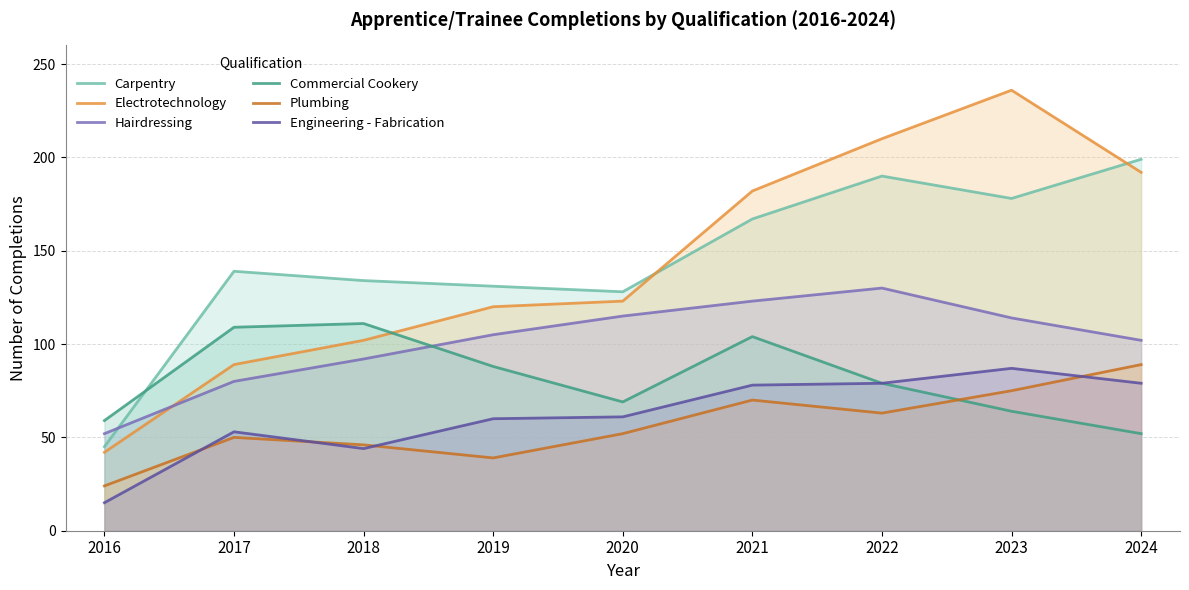

Reading right to left, list all the values displayed in this chart.

Carpentry: 199	178	190	167	128	131	134	139	45
Electrotechnology: 192	236	210	182	123	120	102	89	42
Hairdressing: 102	114	130	123	115	105	92	80	52
Commercial Cookery: 52	64	79	104	69	88	111	109	59
Plumbing: 89	75	63	70	52	39	46	50	24
Engineering - Fabrication: 79	87	79	78	61	60	44	53	15